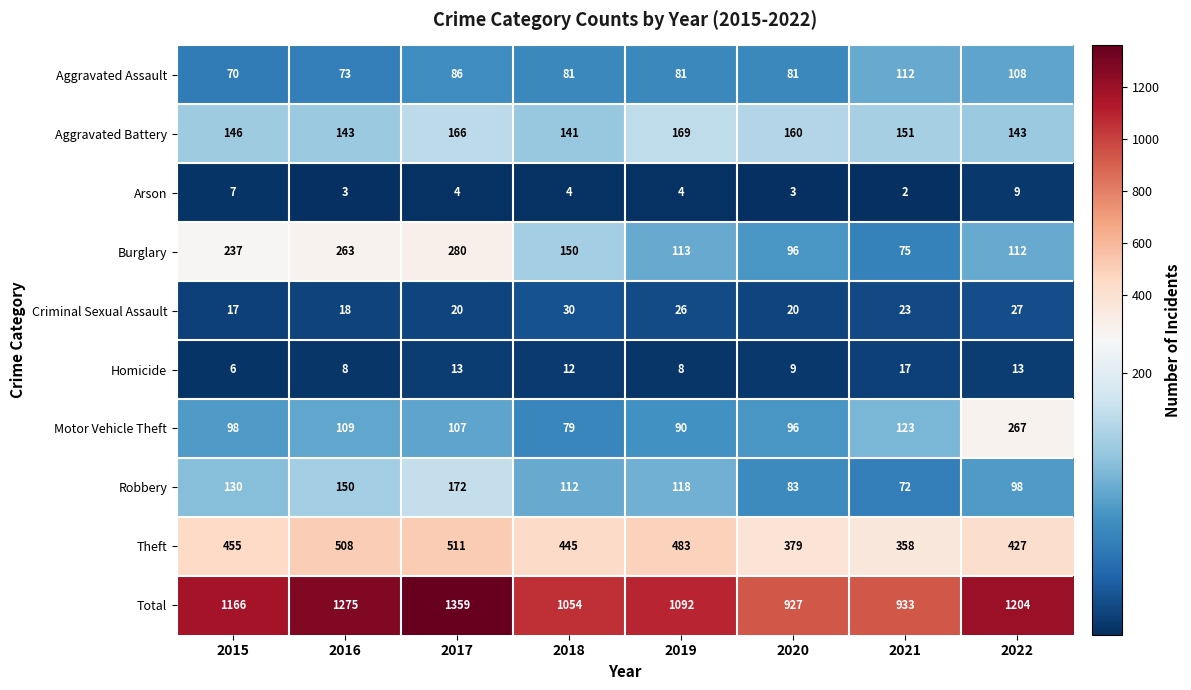

What is the sum of the Total values at 2015 and 2018?

2220